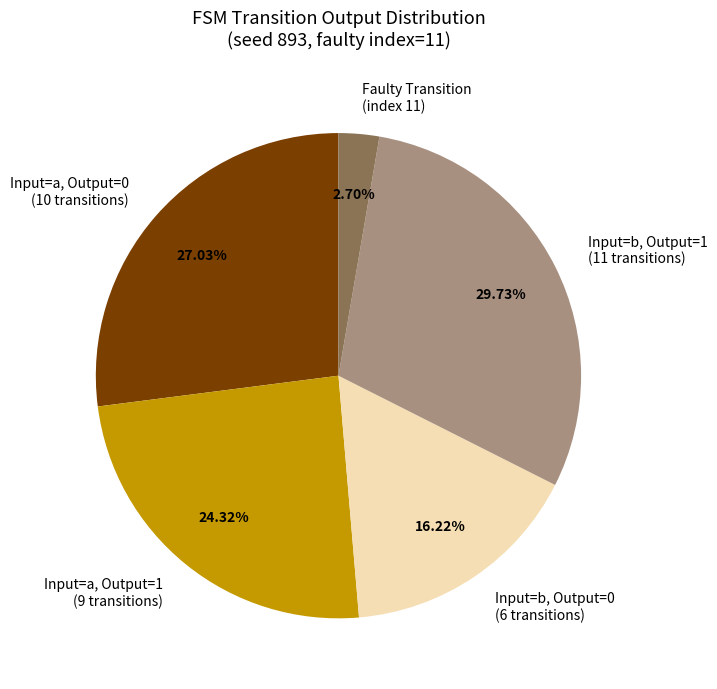

Combined, do Input=a, Output=1 (9 transitions) and Input=b, Output=1 (11 transitions) account for over 50%?

Yes